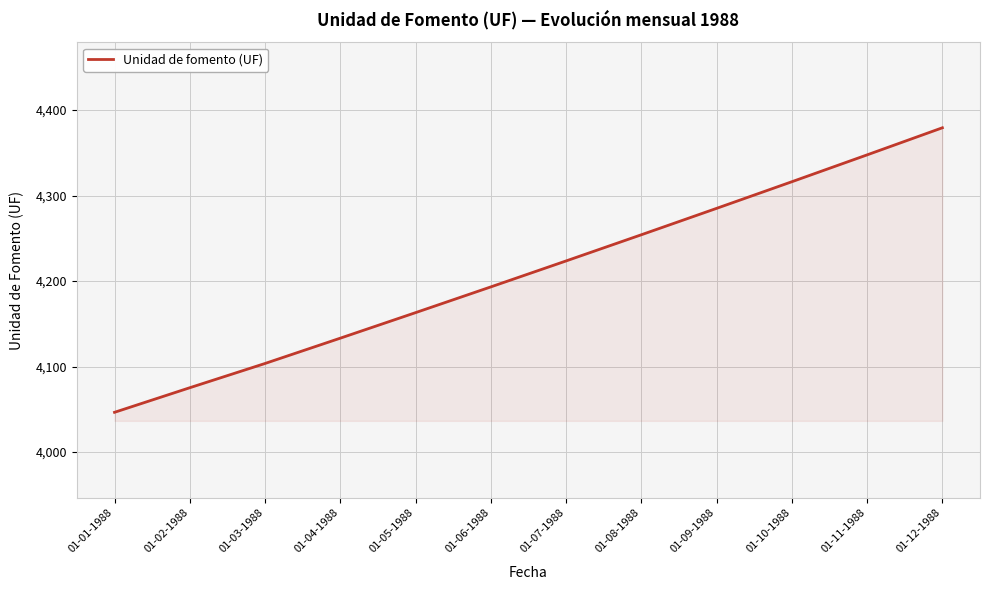

The value at 01-04-1988 is 4133.2. True or false?

True